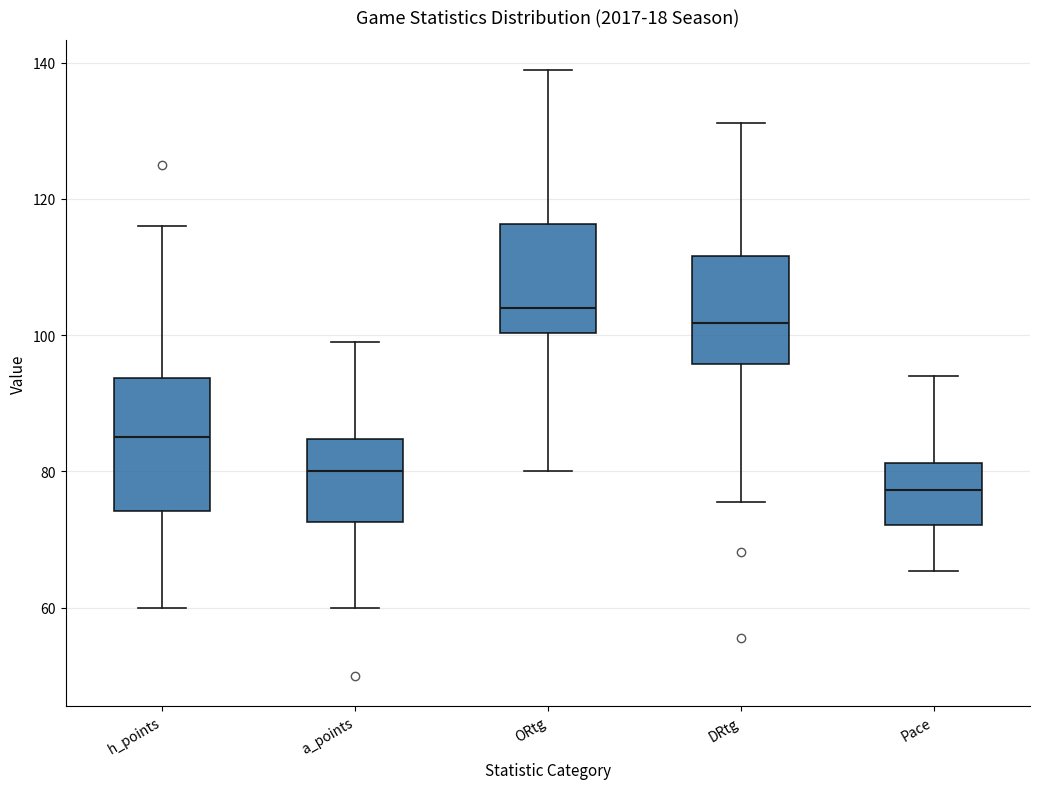

Reading left to right, transcribe this box plot: for each box, give where its median line is, the range the box spans, and where its two whiskers end, as read against the y-axis. The values are not printed on the chart, so give them approximately, as read against the axis.

h_points: median 86, box 74 to 94, whiskers 60 to 116
a_points: median 80, box 72 to 84, whiskers 60 to 100
ORtg: median 104, box 100 to 116, whiskers 80 to 138
DRtg: median 102, box 96 to 112, whiskers 76 to 132
Pace: median 78, box 72 to 82, whiskers 66 to 94